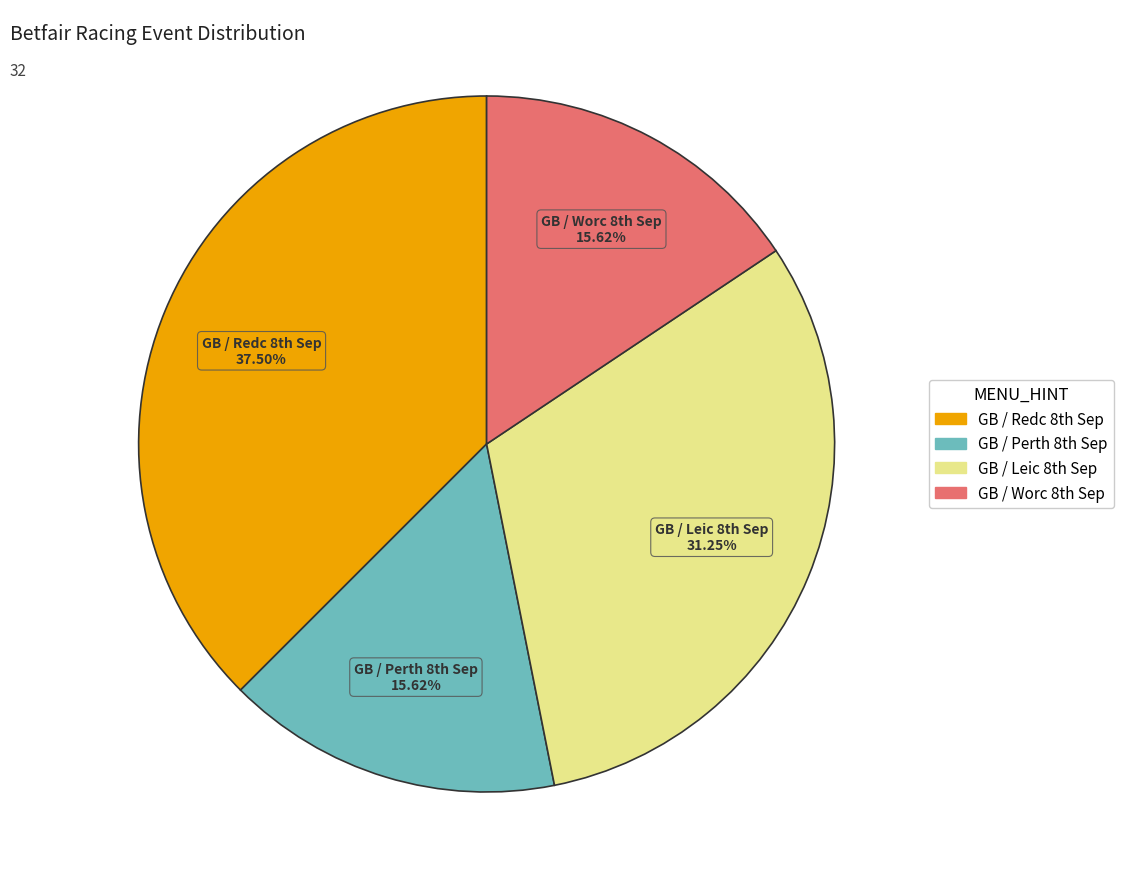

What is the largest slice in the pie chart?

GB / Redc 8th Sep